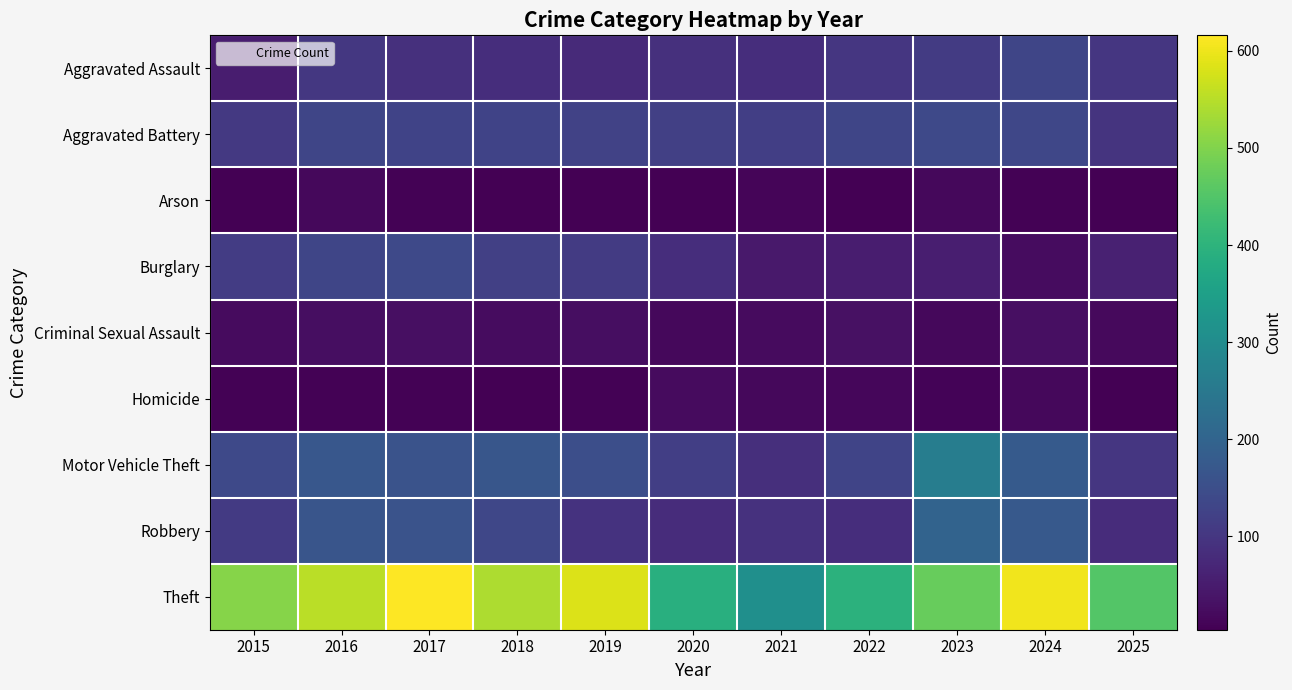

Reading right to left, list all the values displayed in this chart.

Aggravated Assault: 2025=102	2024=131	2023=111	2022=100	2021=84	2020=88	2019=78	2018=83	2017=89	2016=103	2015=54
Aggravated Battery: 2025=95	2024=135	2023=140	2022=131	2021=117	2020=119	2019=124	2018=126	2017=126	2016=132	2015=106
Arson: 2025=5	2024=8	2023=16	2022=4	2021=12	2020=5	2019=6	2018=6	2017=8	2016=16	2015=5
Burglary: 2025=59	2024=25	2023=55	2022=52	2021=46	2020=85	2019=110	2018=119	2017=139	2016=131	2015=112
Criminal Sexual Assault: 2025=19	2024=28	2023=17	2022=31	2021=22	2020=16	2019=27	2018=24	2017=28	2016=27	2015=22
Homicide: 2025=5	2024=17	2023=9	2022=15	2021=16	2020=21	2019=7	2018=4	2017=7	2016=7	2015=8
Motor Vehicle Theft: 2025=101	2024=177	2023=263	2022=129	2021=87	2020=117	2019=150	2018=168	2017=161	2016=171	2015=140
Robbery: 2025=81	2024=174	2023=198	2022=85	2021=92	2020=82	2019=93	2018=135	2017=161	2016=166	2015=107
Theft: 2025=453	2024=602	2023=473	2022=398	2021=308	2020=390	2019=584	2018=541	2017=616	2016=552	2015=506